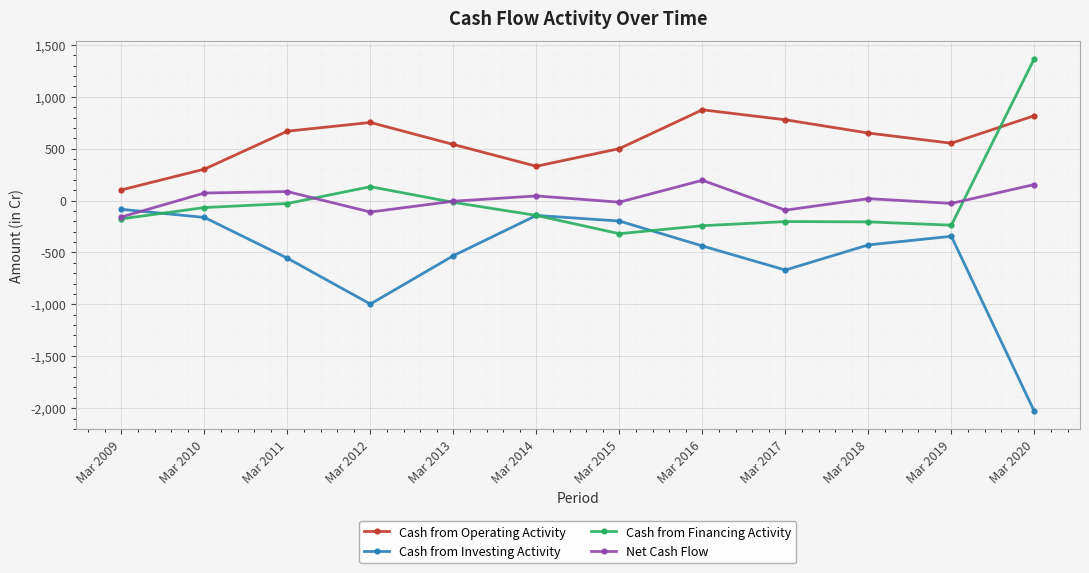

Which series has the largest total across all categories?

Cash from Operating Activity